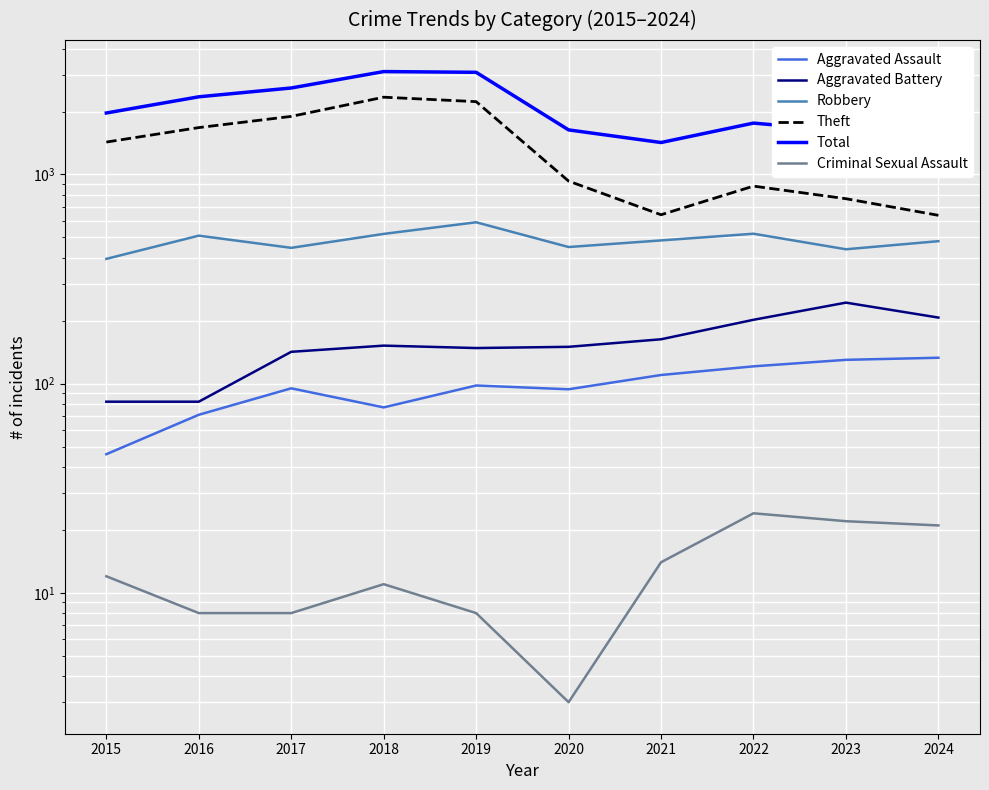

Reading left to right, transcribe all the data shown in this chart.

Aggravated Assault: 46	71	95	77	98	94	110	121	130	133
Aggravated Battery: 82	82	142	152	148	150	163	202	244	207
Robbery: 395	510	446	520	591	450	484	521	439	480
Theft: 1429	1676	1896	2342	2230	930	642	880	766	638
Total: 1968	2352	2592	3105	3080	1634	1422	1761	1611	1488
Criminal Sexual Assault: 12	8	8	11	8	3	14	24	22	21